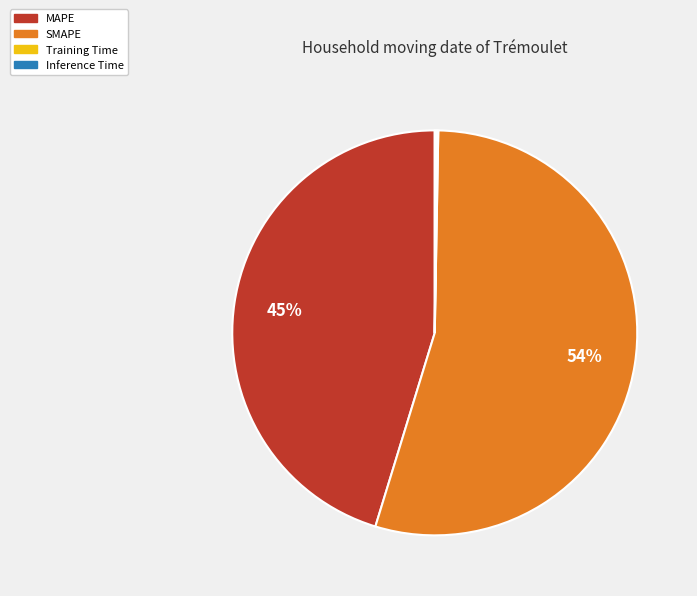

To the nearest percent, what is the average slice percentage?

25%